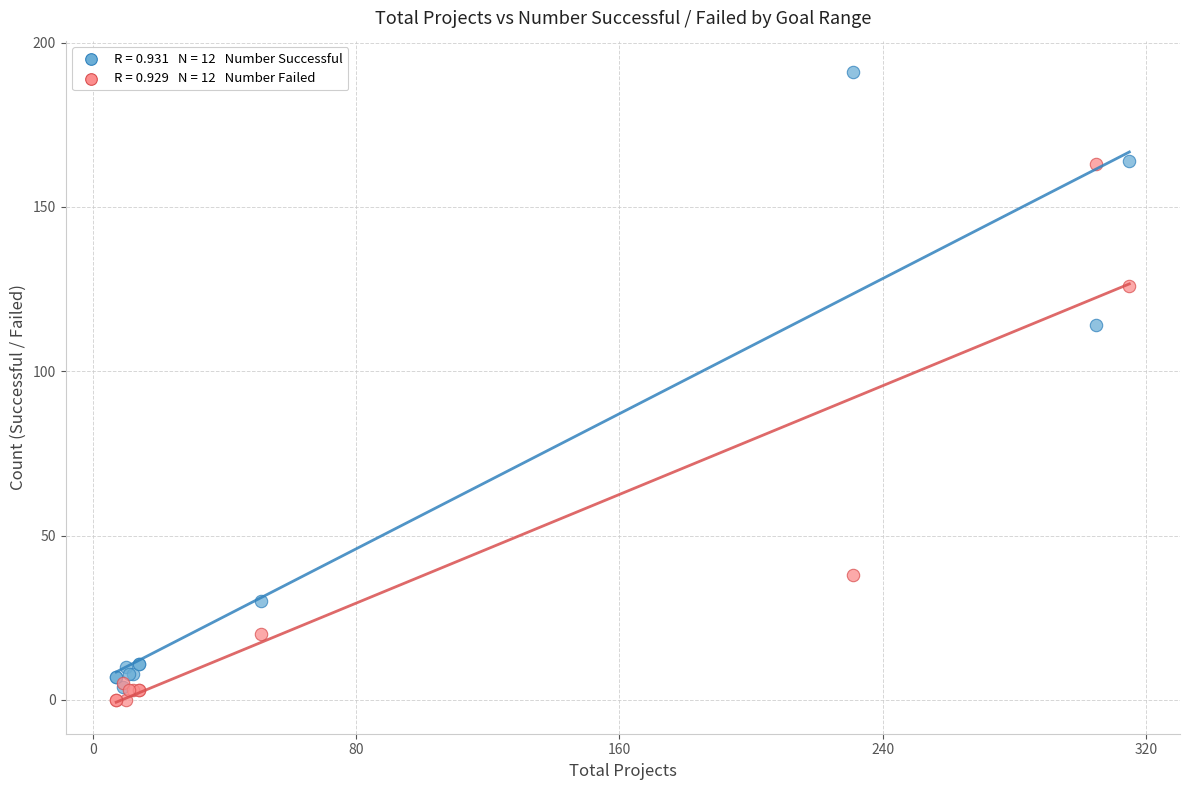

Across all series, what Y value is closest to 95?

114